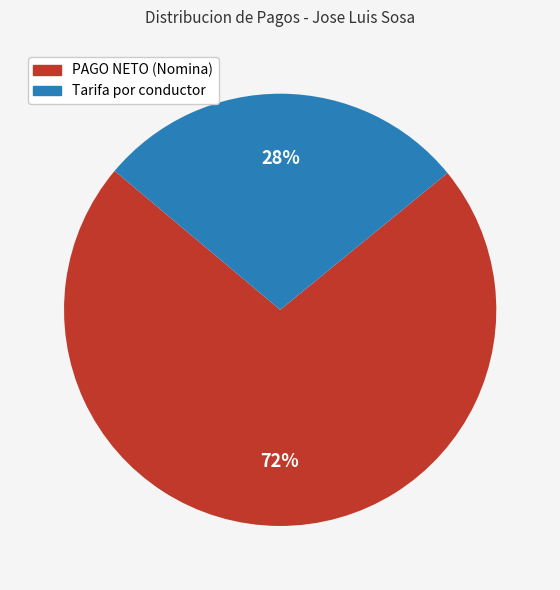

Do PAGO NETO (Nomina) and Tarifa por conductor together represent more than half of the pie?

Yes